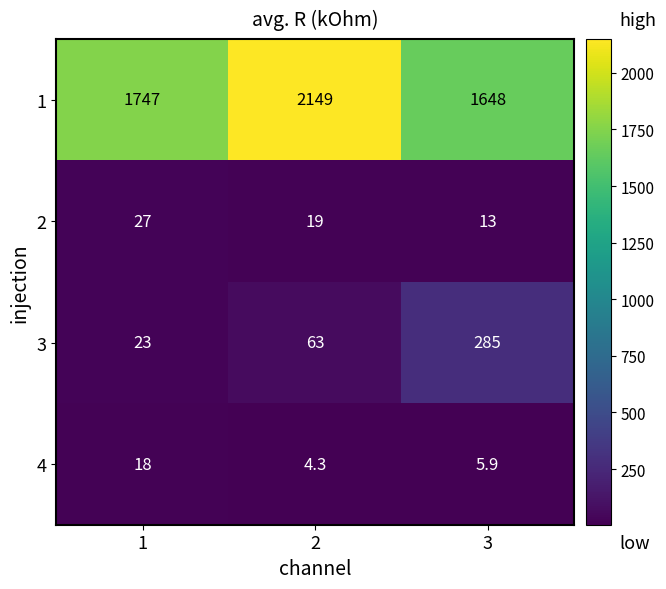

What value does the 4 series have at 3?

5.9